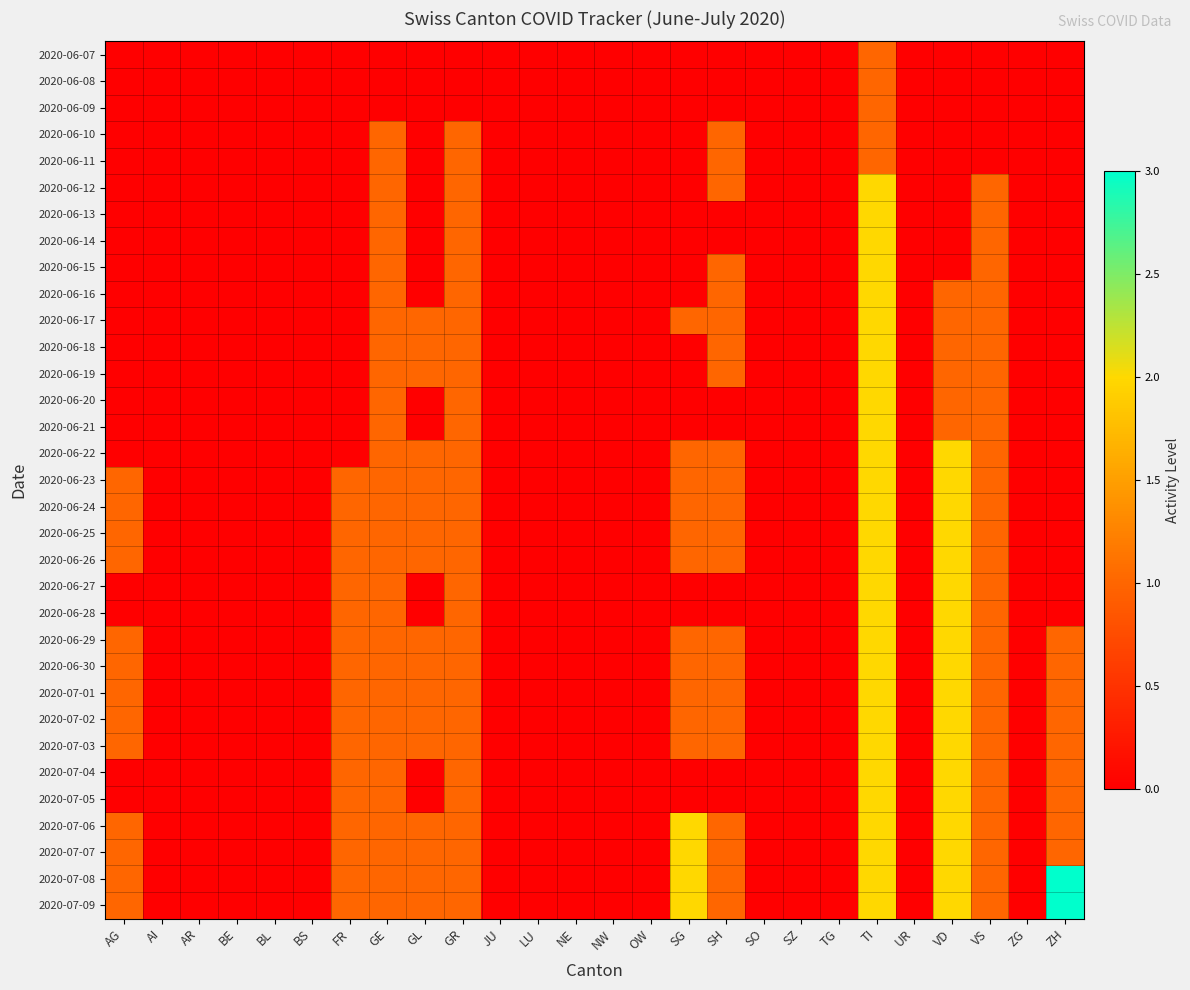

How many series are shown in this chart?

33